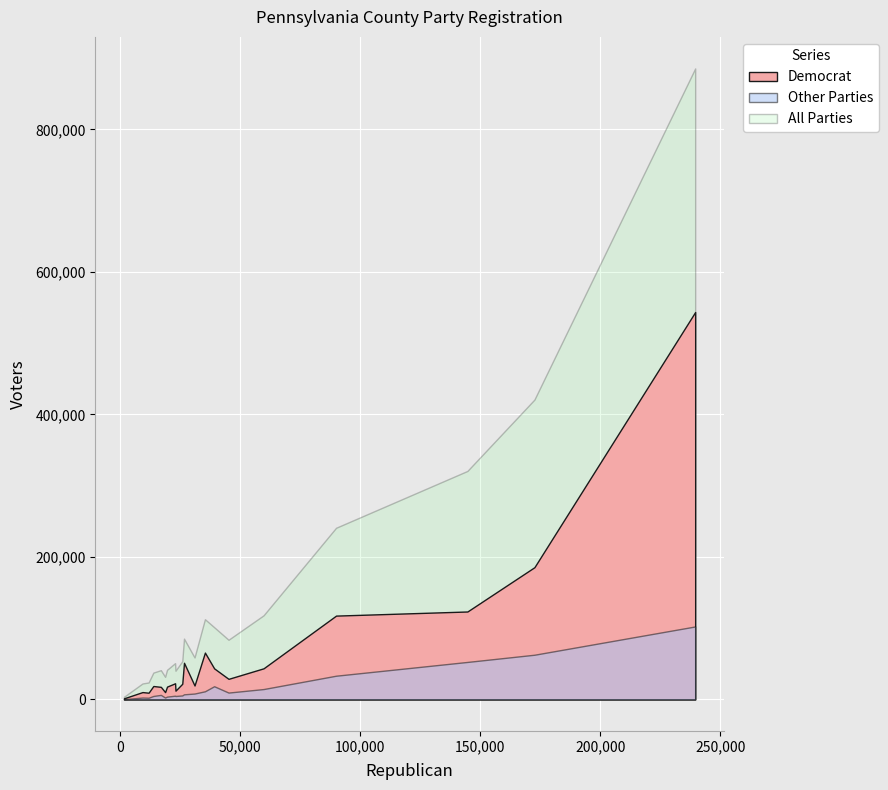

True or false: All Parties has more than 0 interior local peaks.

True